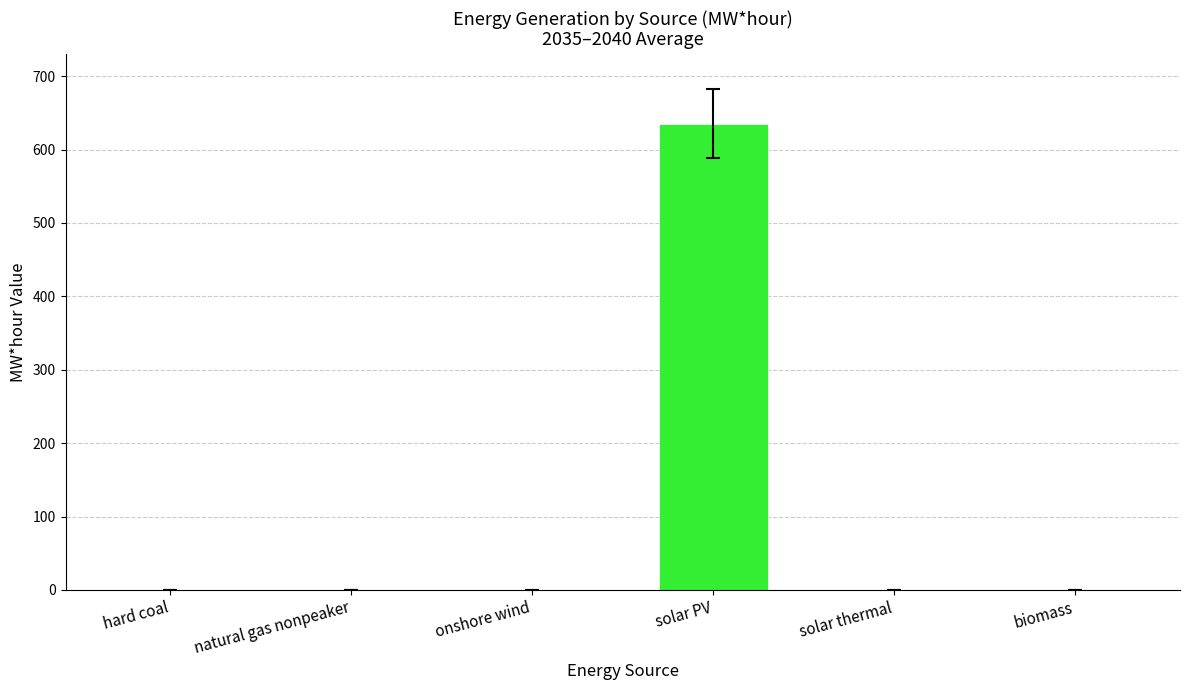

How many groups of bars are there?

1